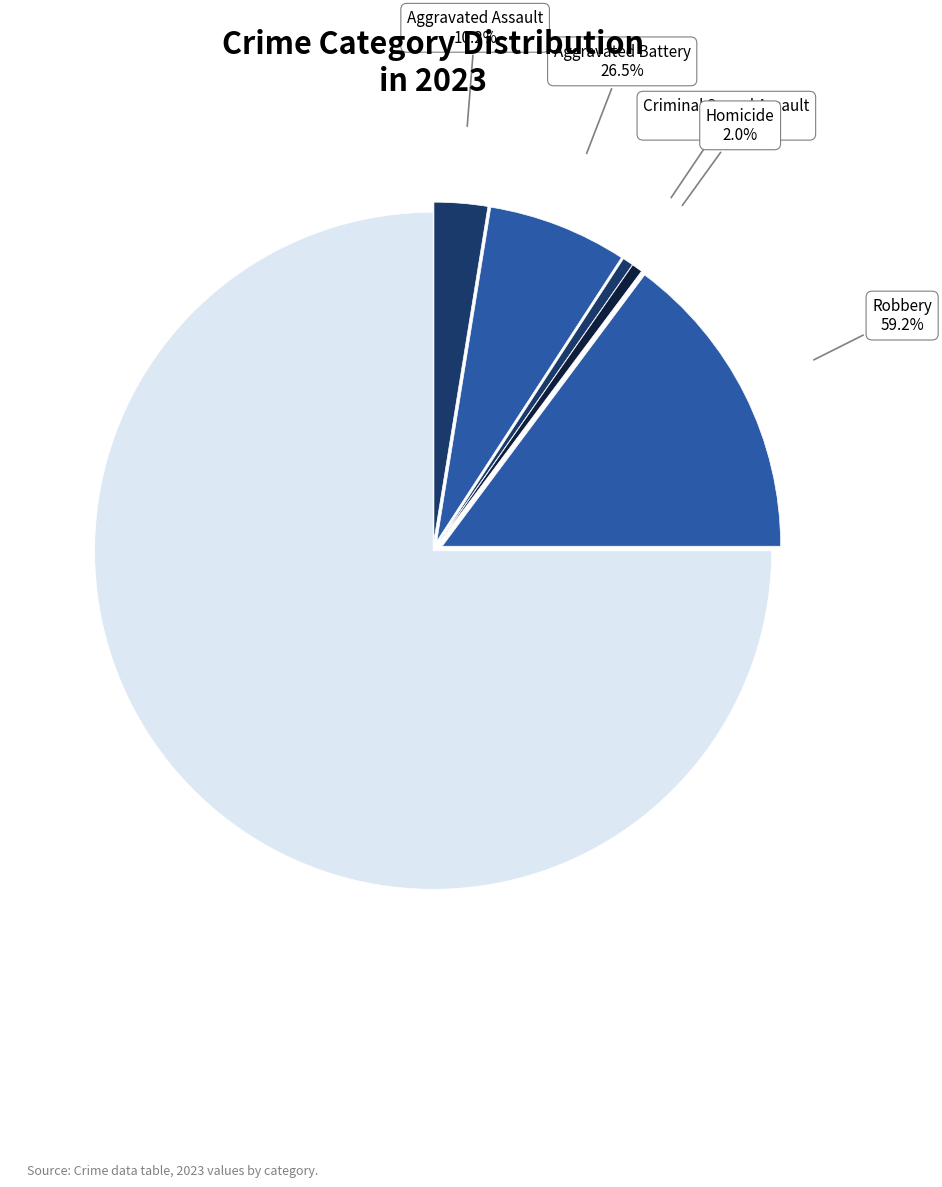

What is the smallest slice in the pie chart?

Criminal Sexual Assault